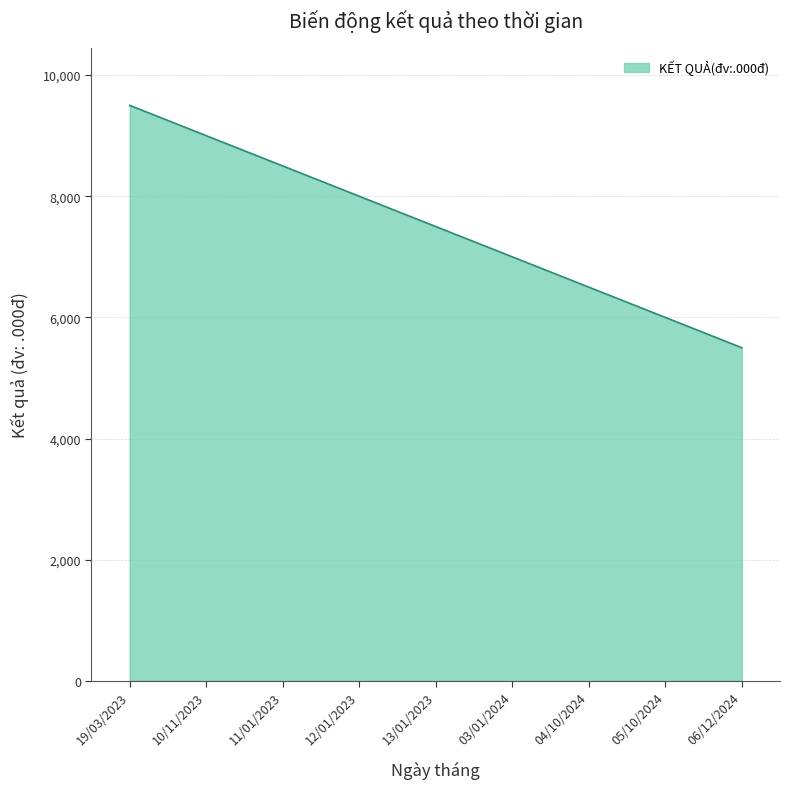

True or false: the data has more than 0 interior local peaks.

False